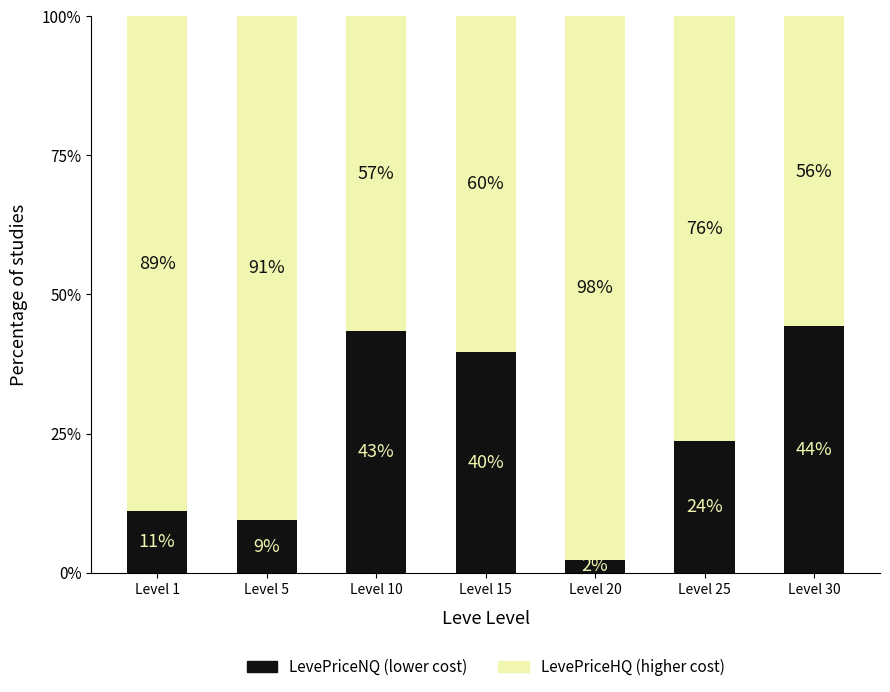

Does the chart contain stacked bars?

Yes